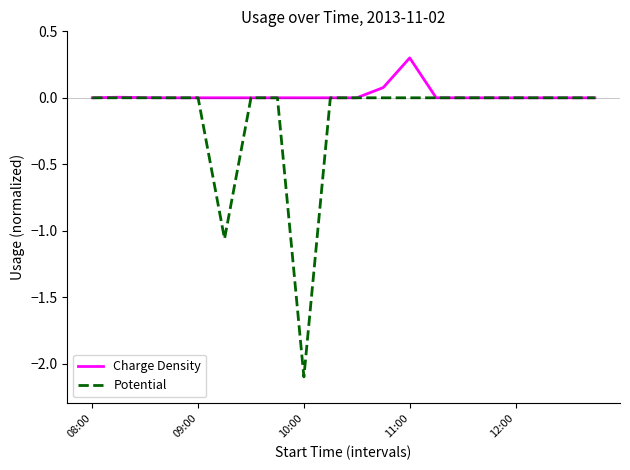

What is the highest value of the Charge Density series?

0.3